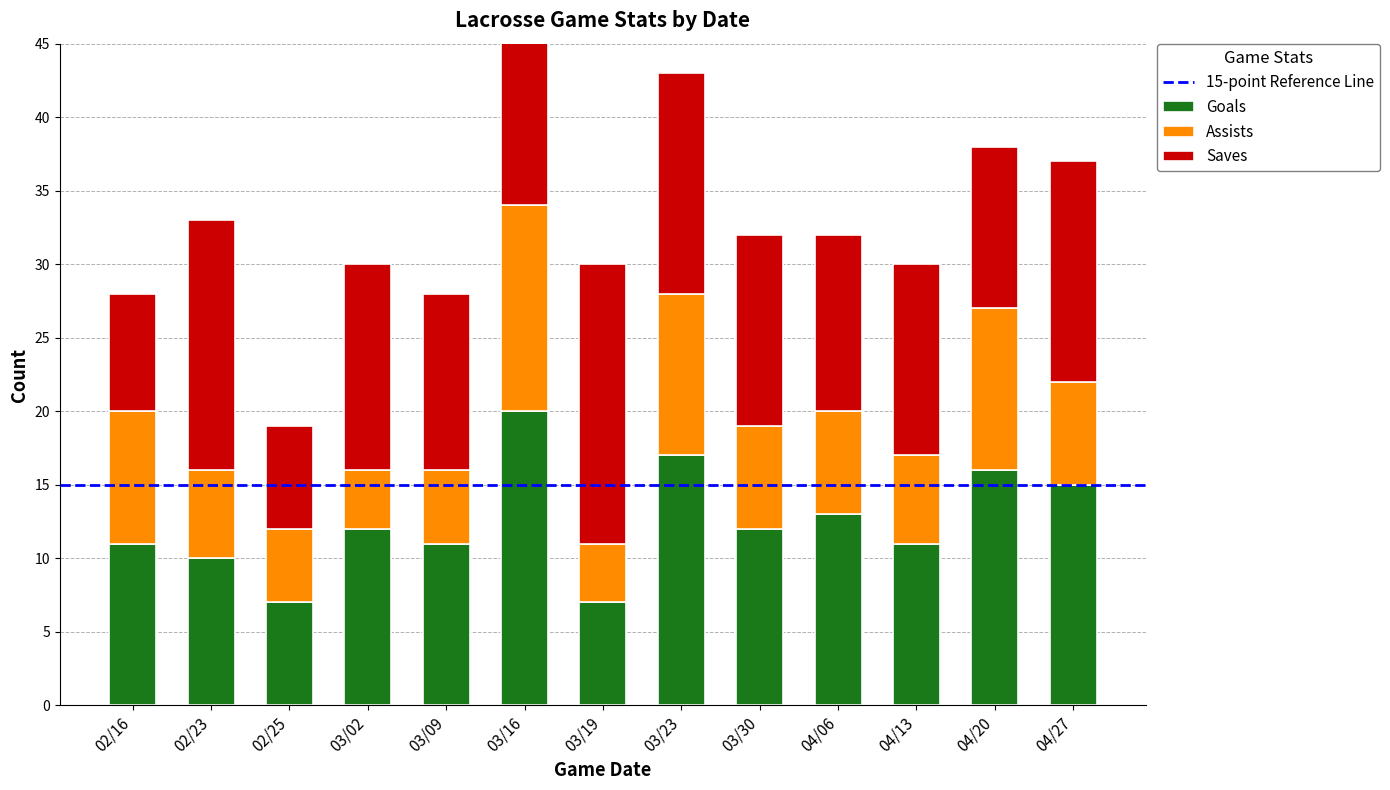

Where is Assists nearest to the value 9?

02/16